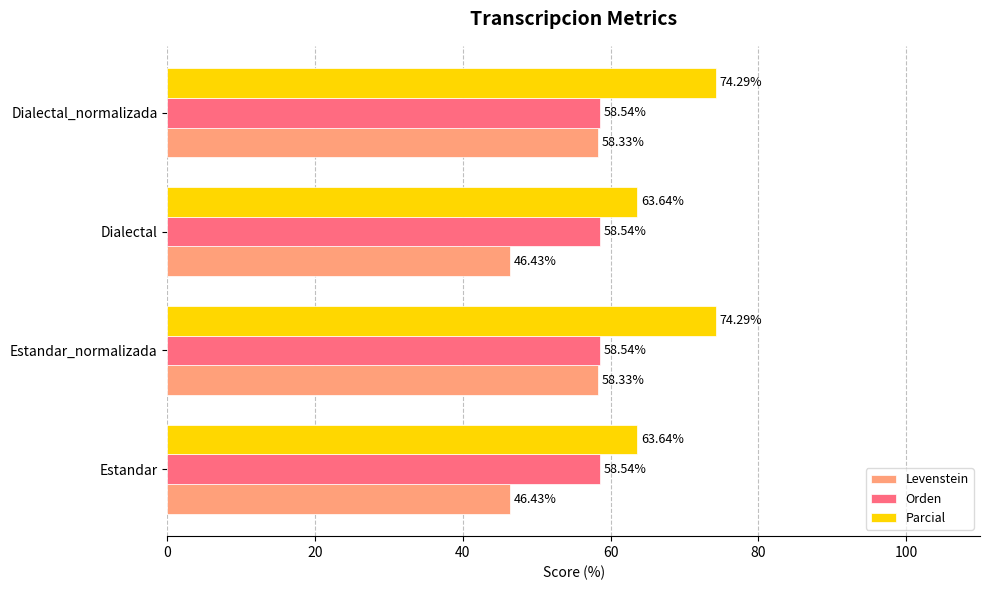

At how many categories does at least one series exceed 46?

4